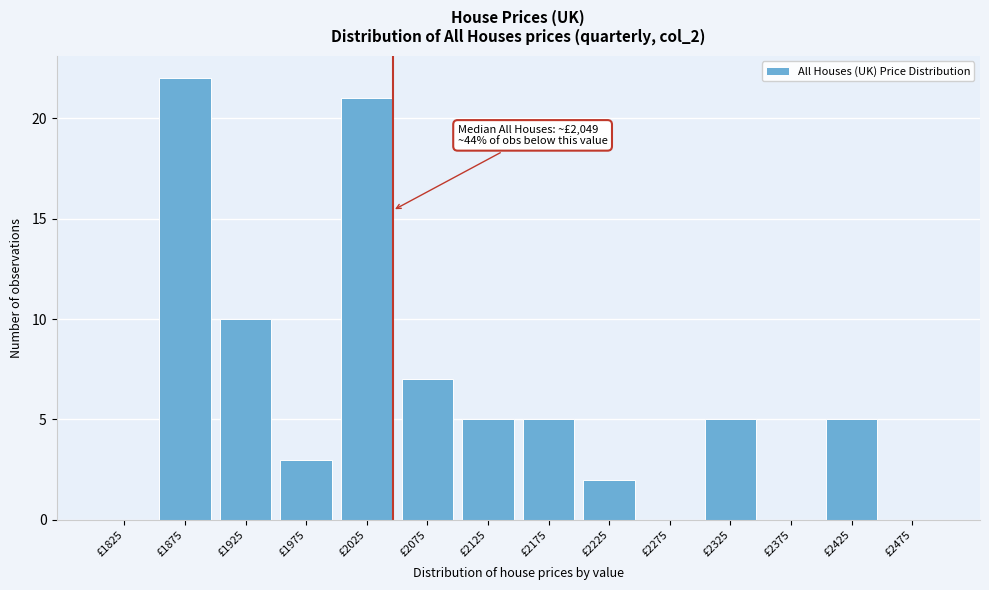

Reading left to right, list all the values displayed in this chart.

£1825=0	£1875=22	£1925=10	£1975=3	£2025=21	£2075=7	£2125=5	£2175=5	£2225=2	£2275=0	£2325=5	£2375=0	£2425=5	£2475=0